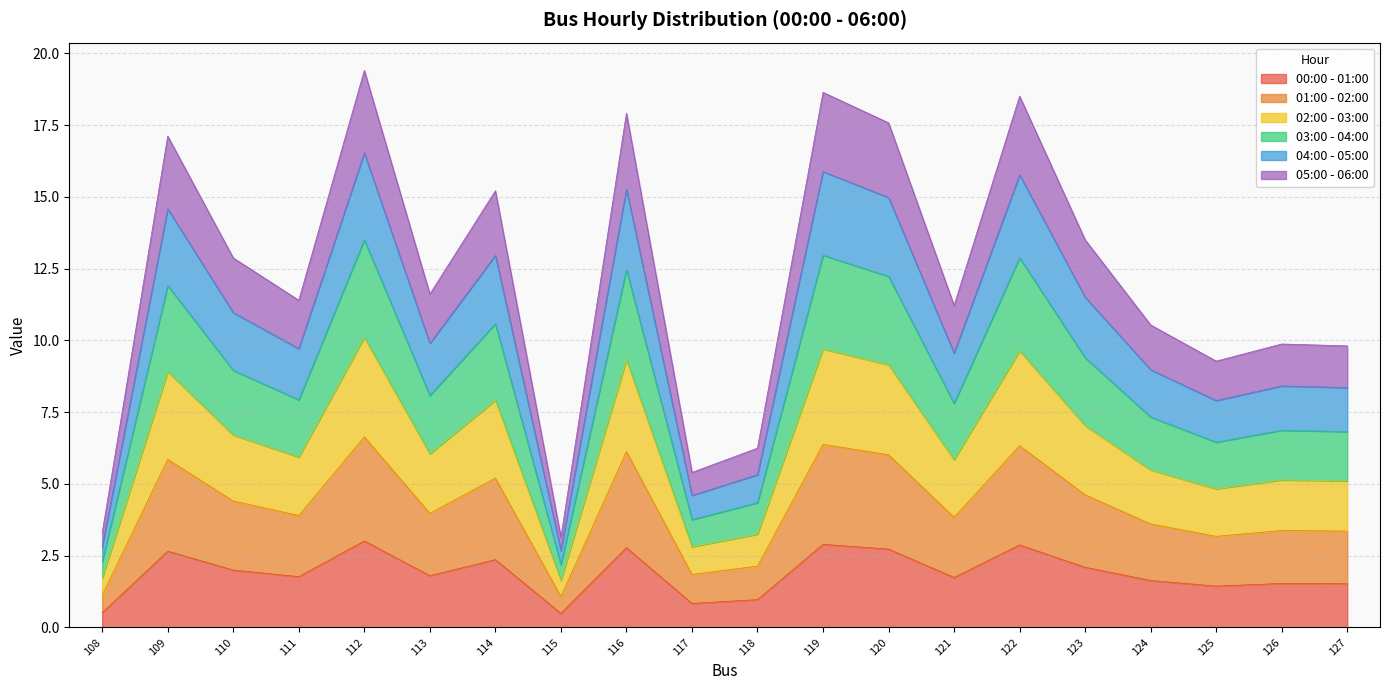

What is the lowest value of the 00:00 - 01:00 series?

0.5